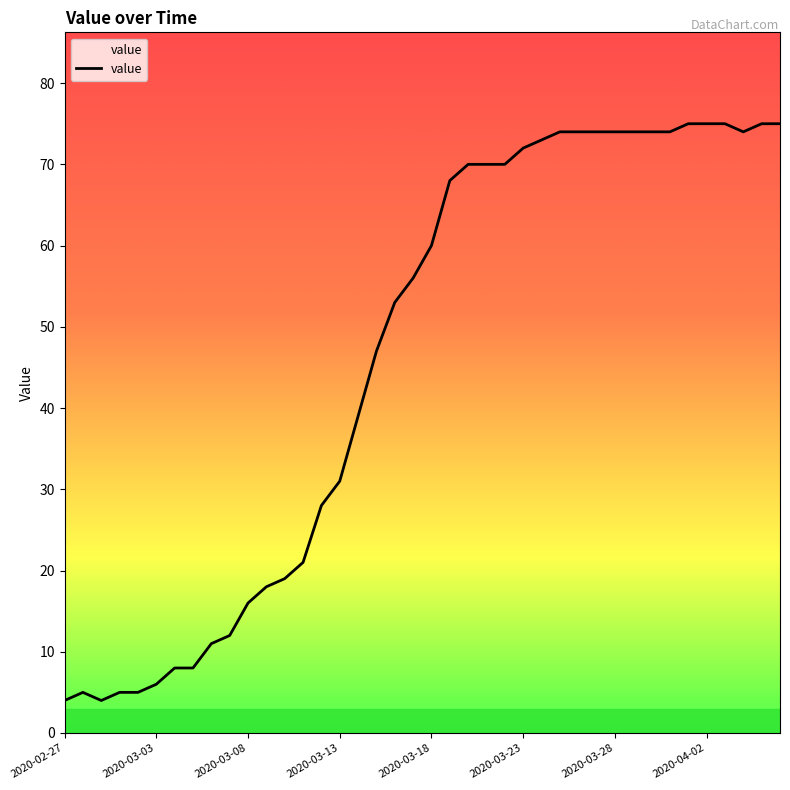

How many categories are shown in the chart?

40